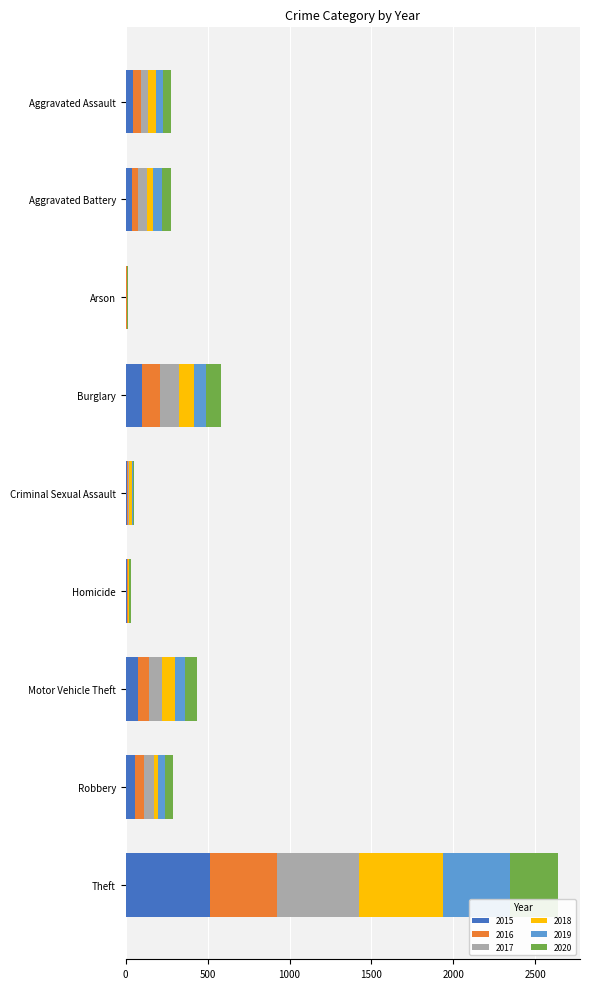

What is the sum of all 2015 values?

845